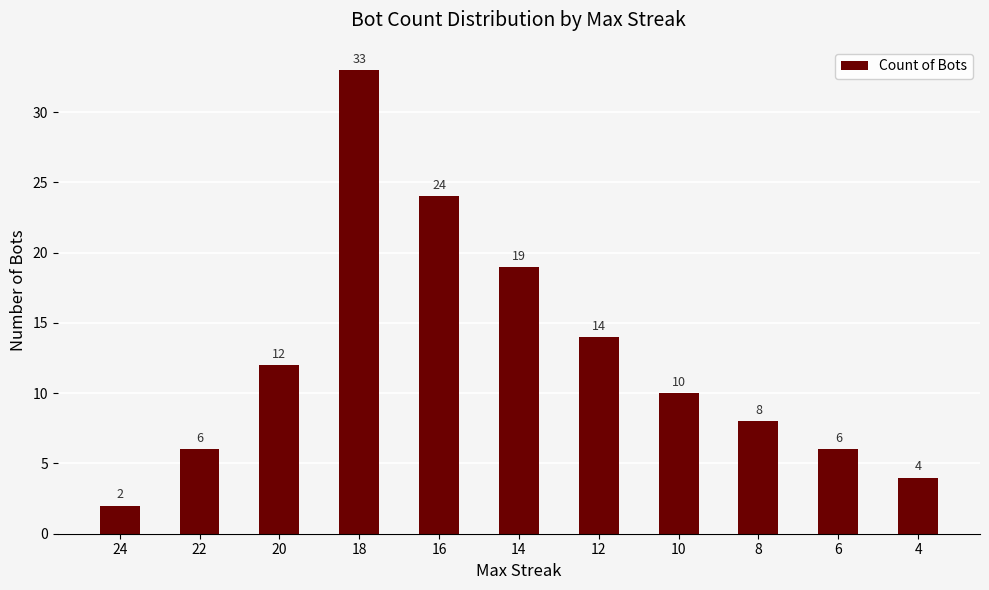

Where is the data nearest to the value 17?

14